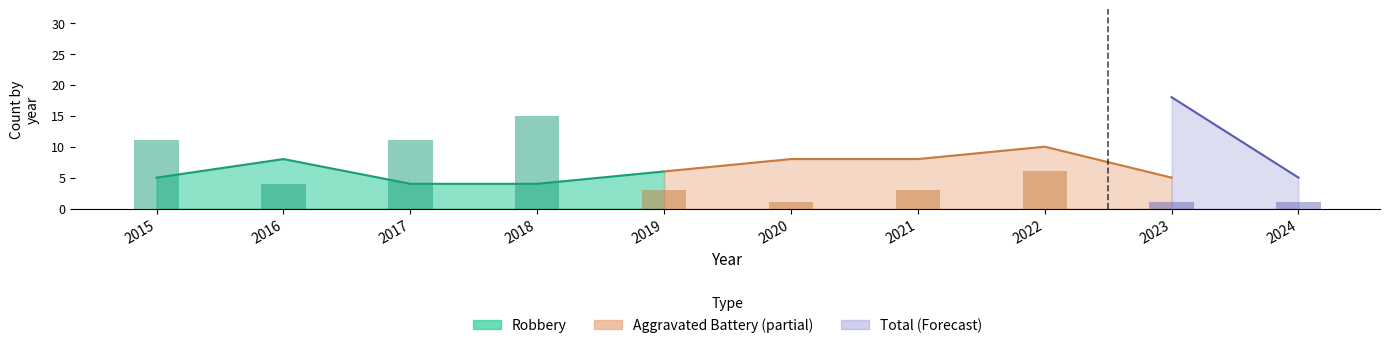

What is the spread (max minus min) of values at 2024?

5